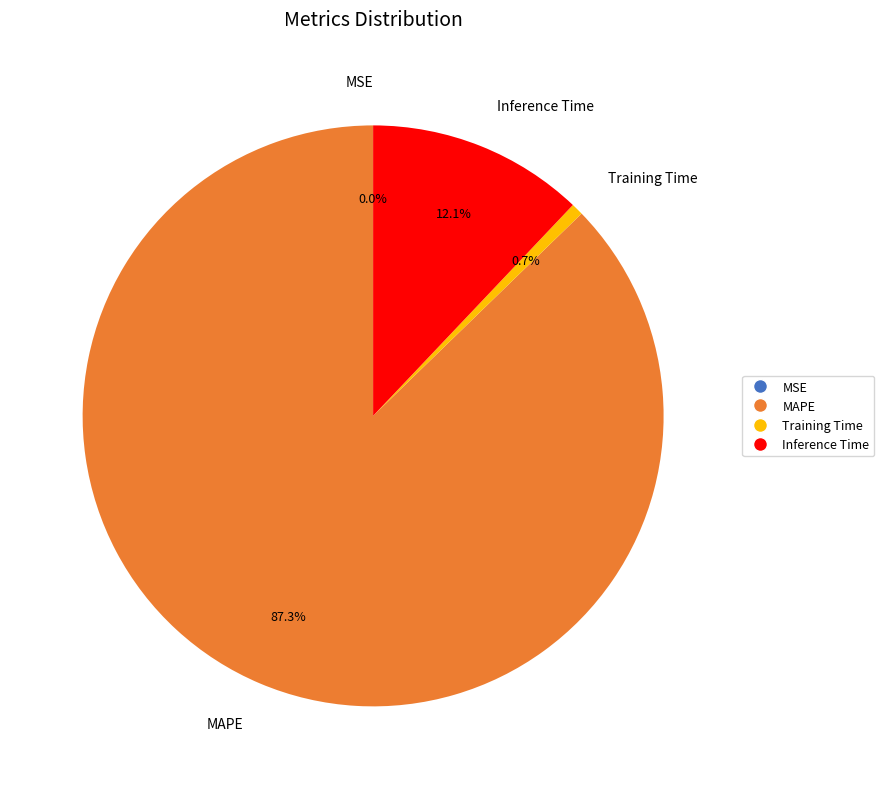

Count the number of slices in the pie.

5